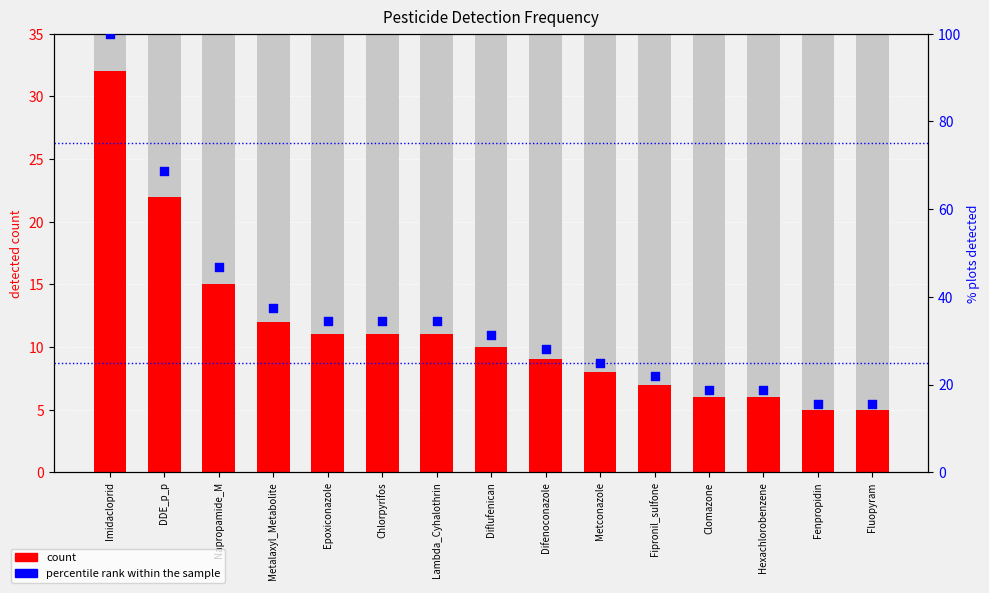

What are all the series names shown in the legend?

count, percentile rank within the sample